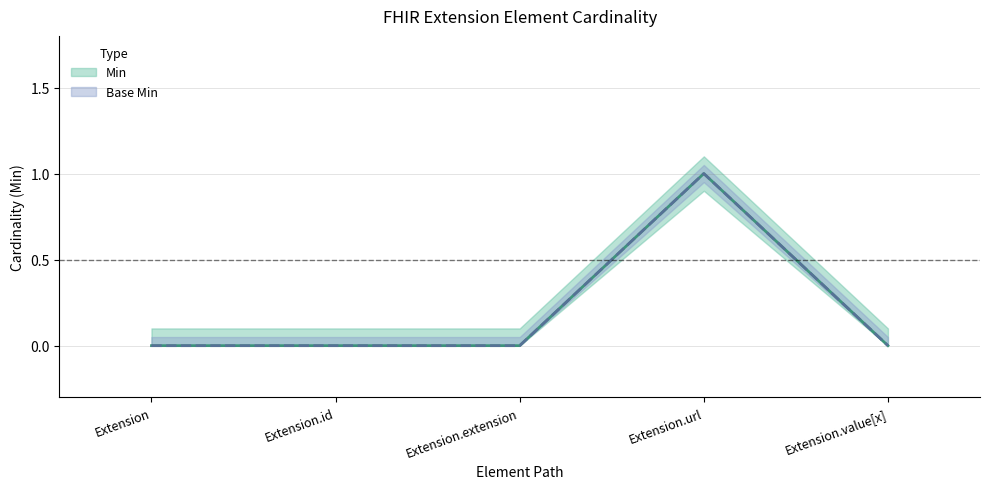

Reading left to right, transcribe all the data shown in this chart.

Min: 0	0	0	1	0
Base Min: 0	0	0	1	0